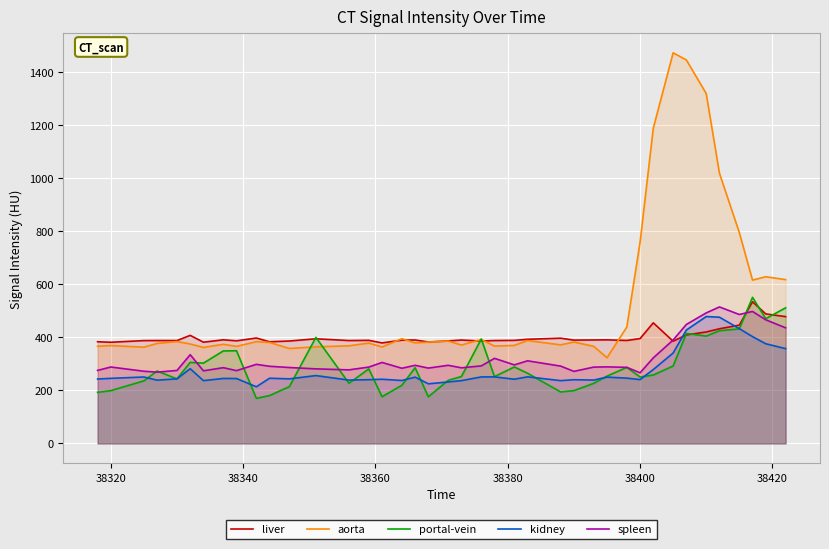

What is the difference between the maximum and minimum values in the kidney series?

264.9